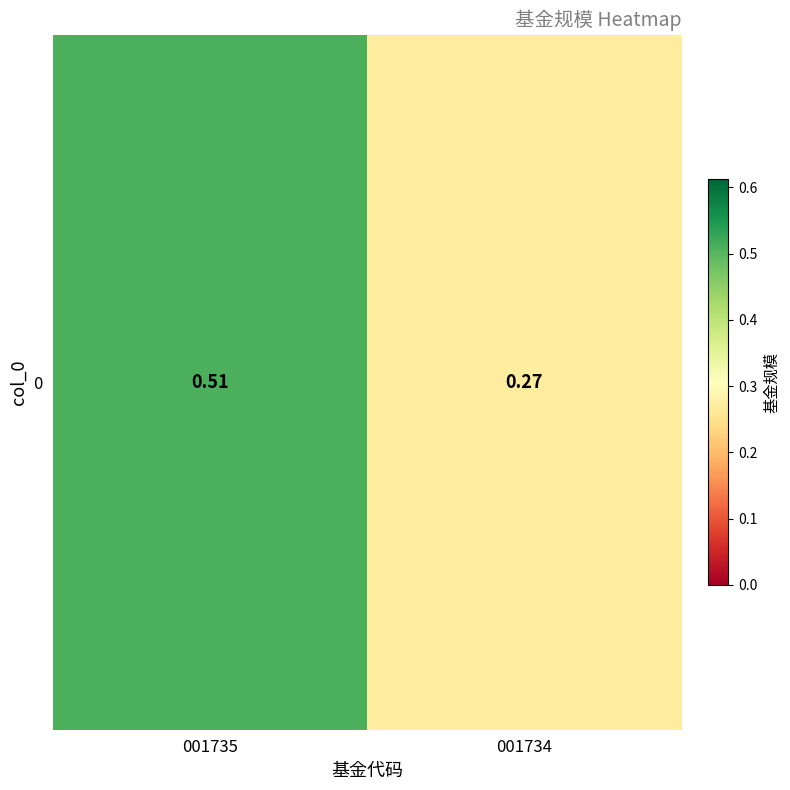

How many categories are shown in the chart?

2